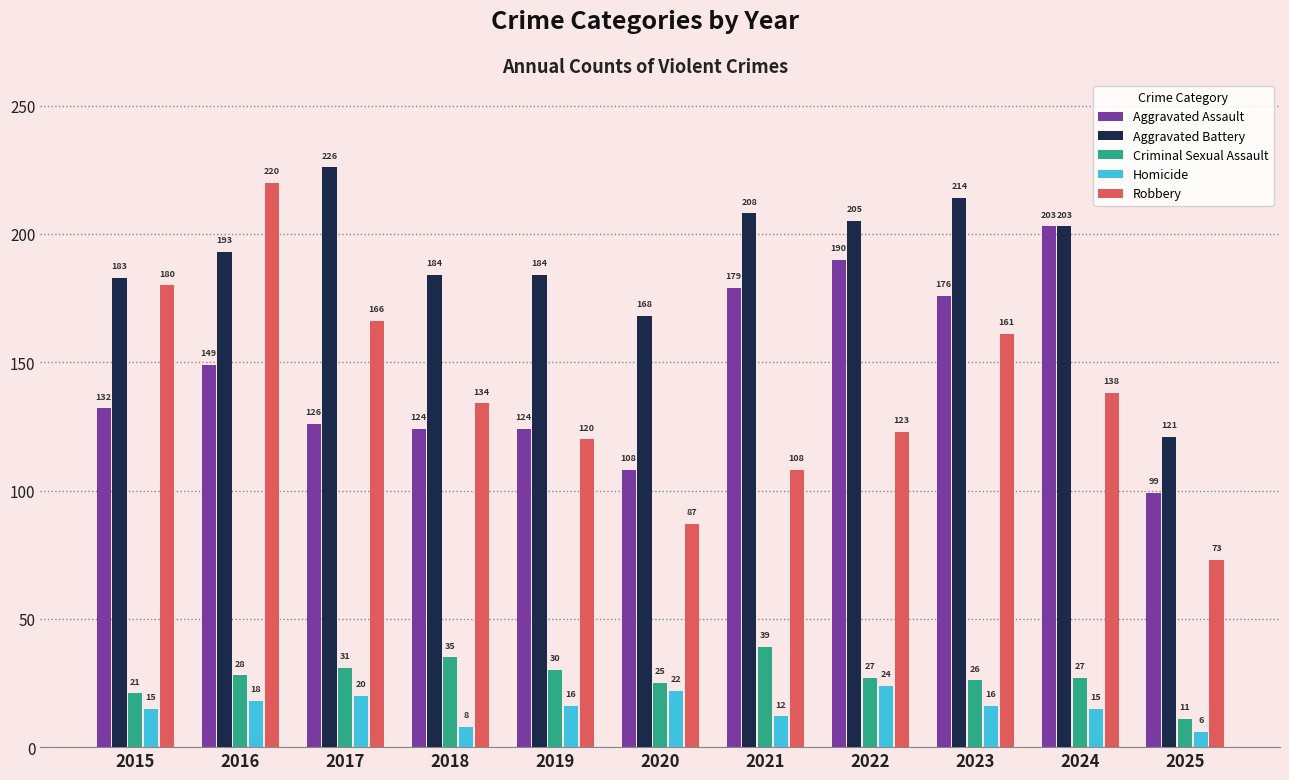

Is it true that Robbery equals 134 at 2018?

True